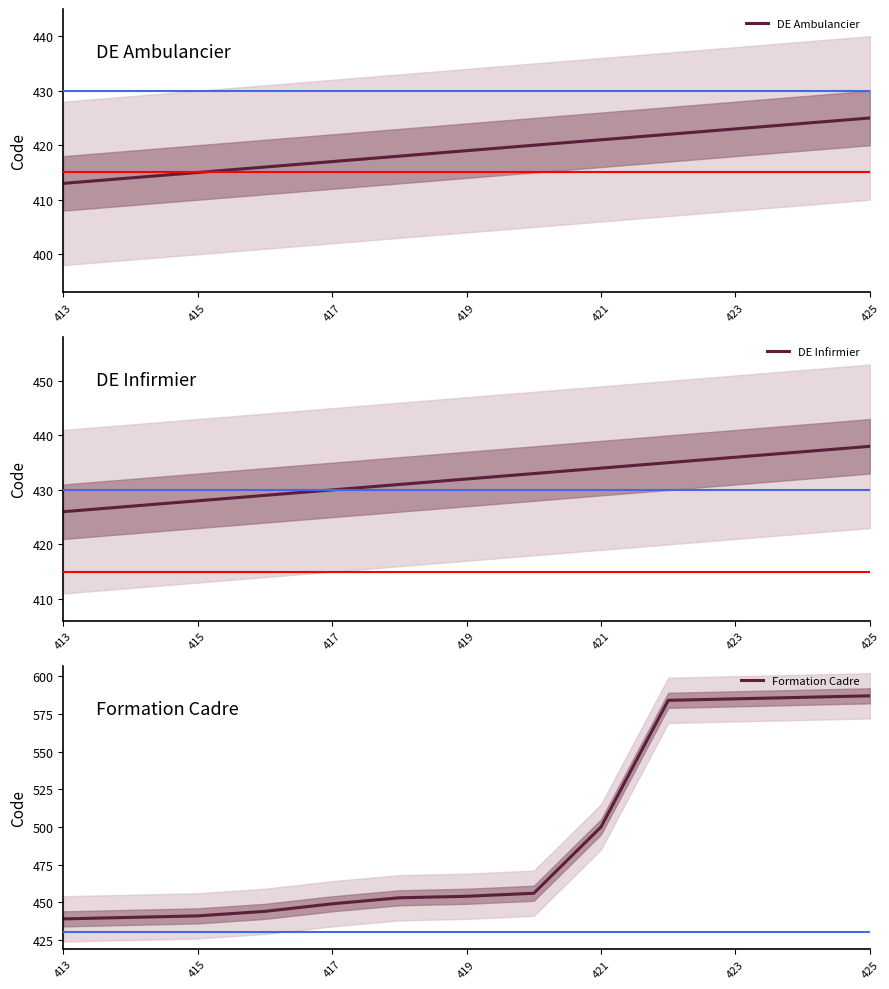

Reading right to left, what are all the values shown in this chart?

DE Ambulancier: 425	424	423	422	421	420	419	418	417	416	415	414	413
DE Infirmier: 438	437	436	435	434	433	432	431	430	429	428	427	426
Formation Cadre: 587	586	585	584	500	456	454	453	449	444	441	440	439